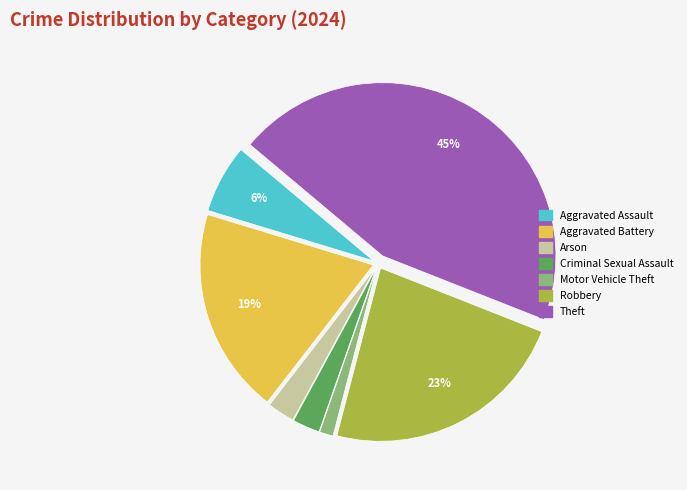

To the nearest percent, what is the average slice percentage?

14%